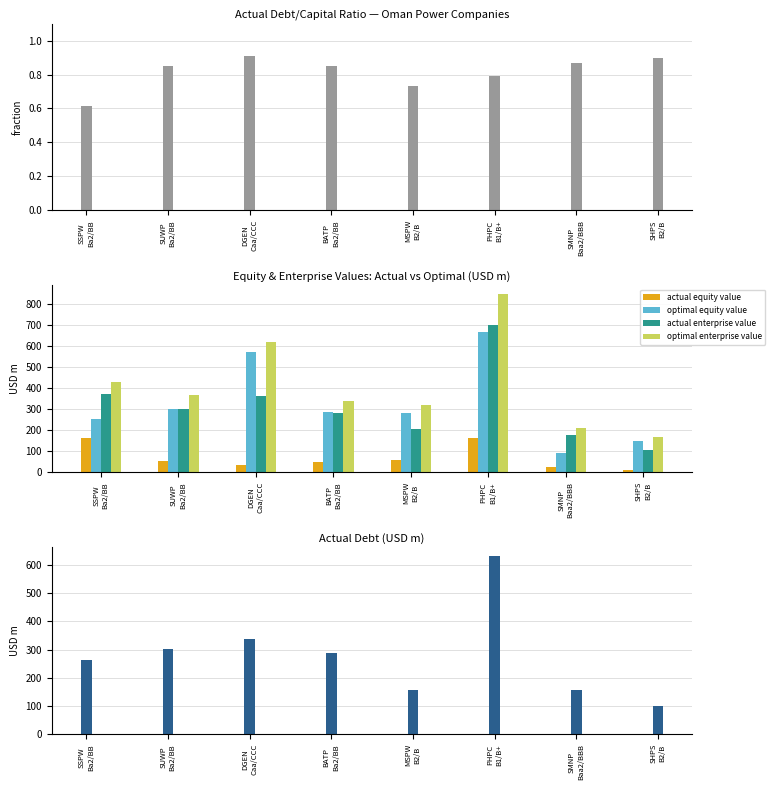

What position from the left is SSPW
Ba2/BB?

1